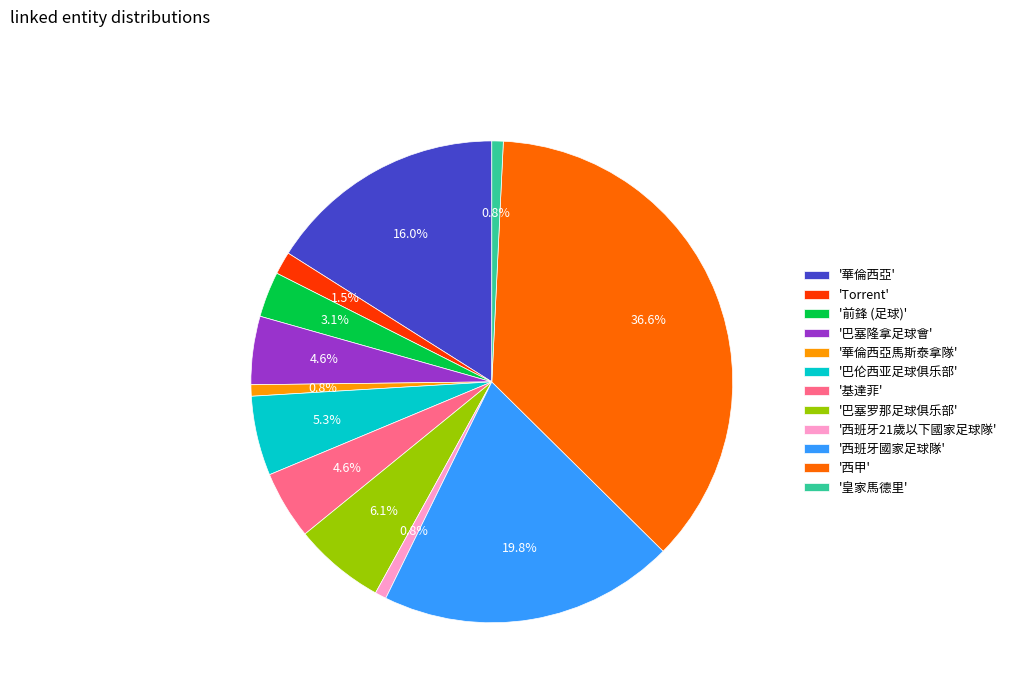

Between '巴塞罗那足球俱乐部' and '巴塞隆拿足球會', which is larger?

'巴塞罗那足球俱乐部'